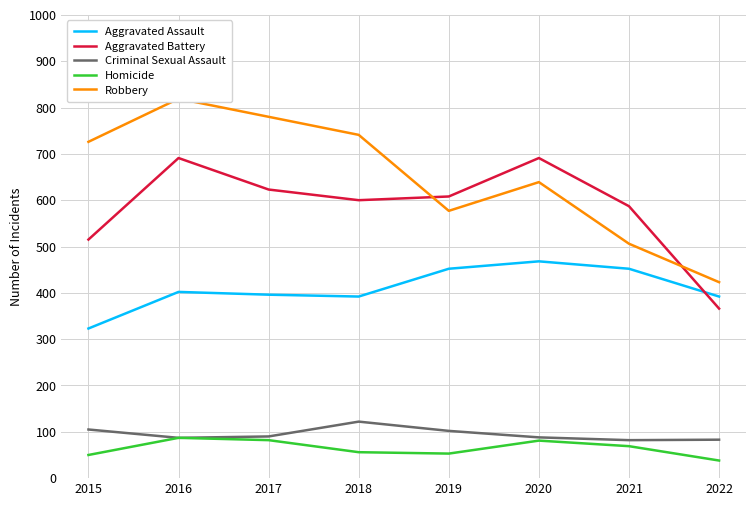

Which series has the largest range (max minus min)?

Robbery